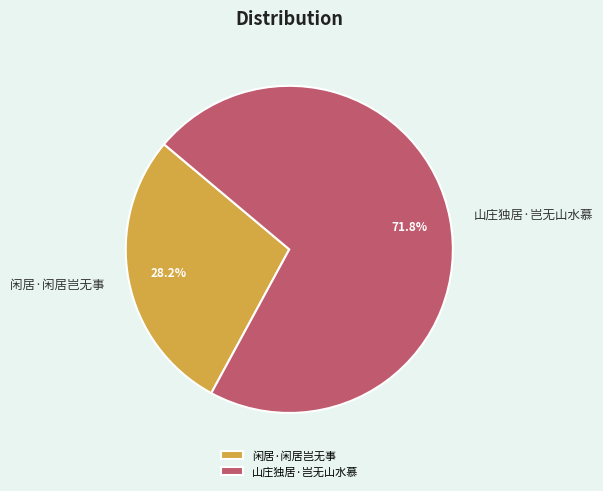

To the nearest percent, what is the difference between the 闲居·闲居岂无事 and 山庄独居·岂无山水慕 slice percentages?

44%